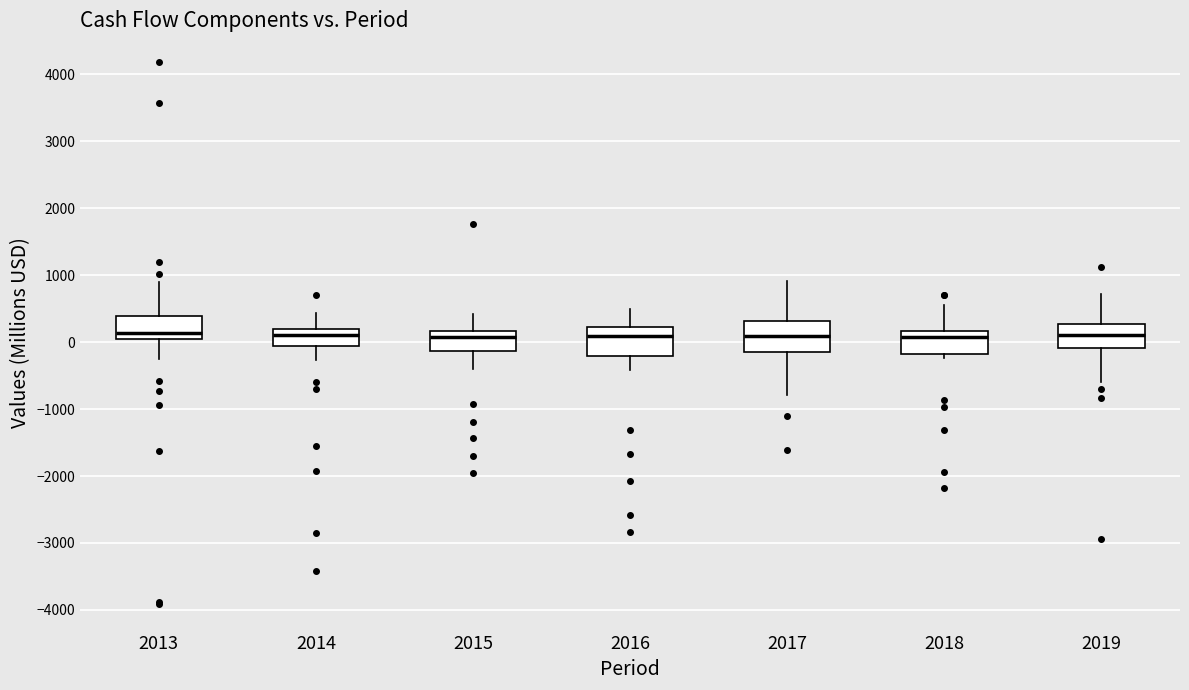

Where does the lower whisker of the box at x = 2019 end on the y-axis? The values are not printed on the chart, so give them approximately, as read against the axis.

-600